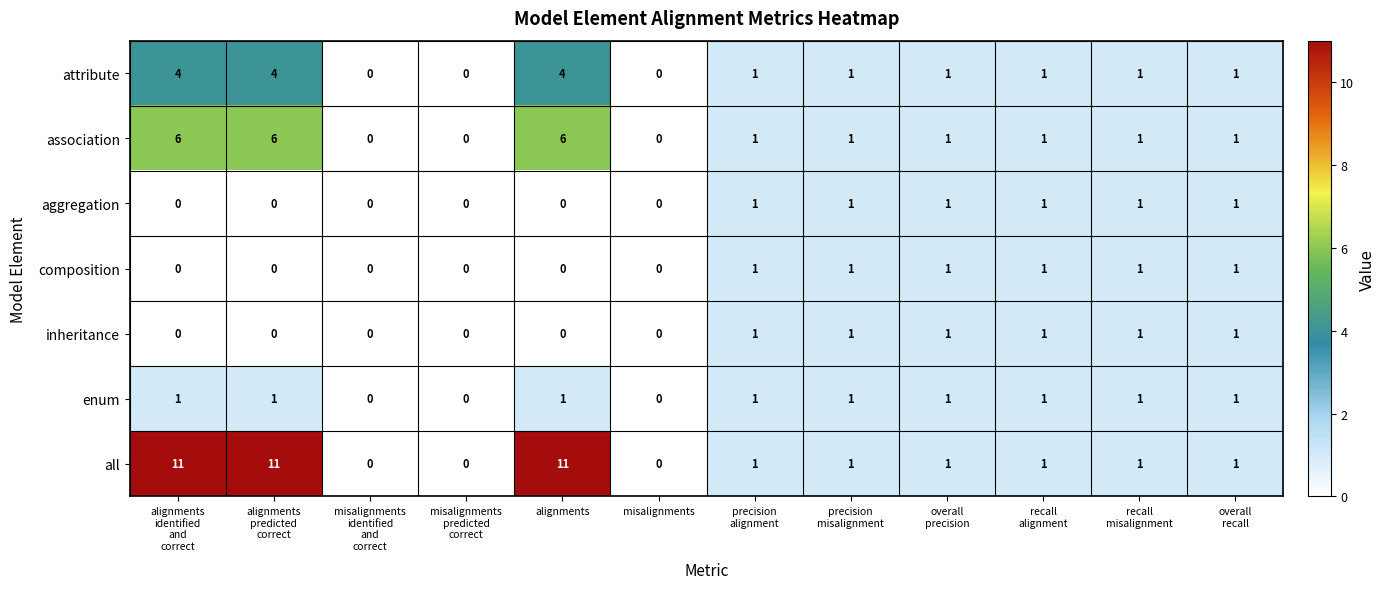

Is it true that enum equals 0 at misalignments?

True